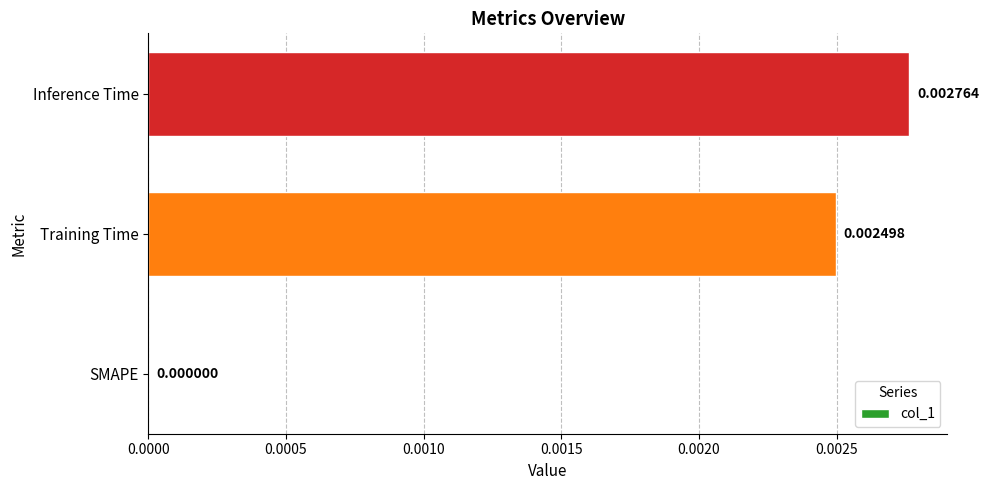

Where is the data nearest to the value 0?

SMAPE